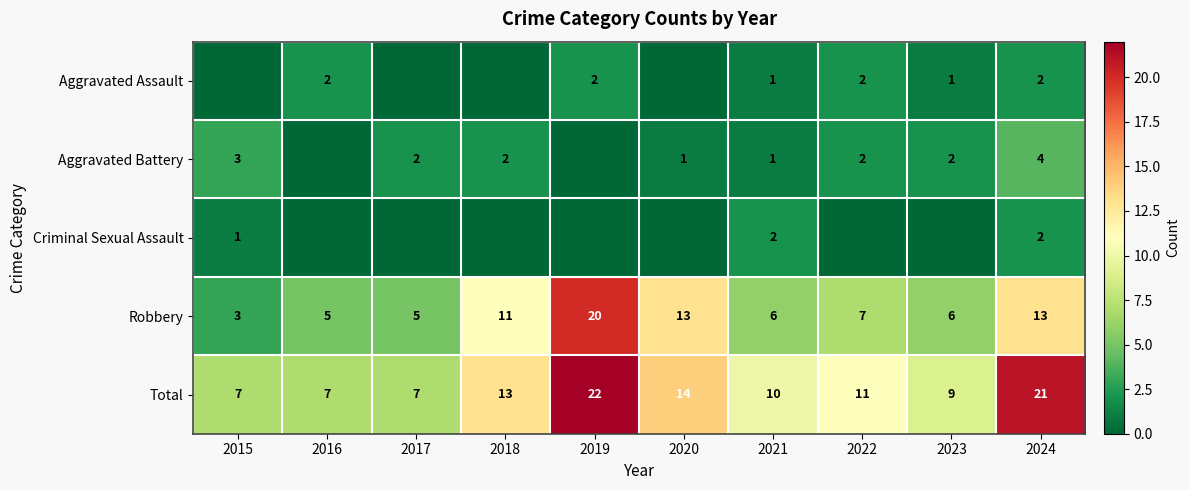

What is the difference between the highest and lowest values at 2021?

9